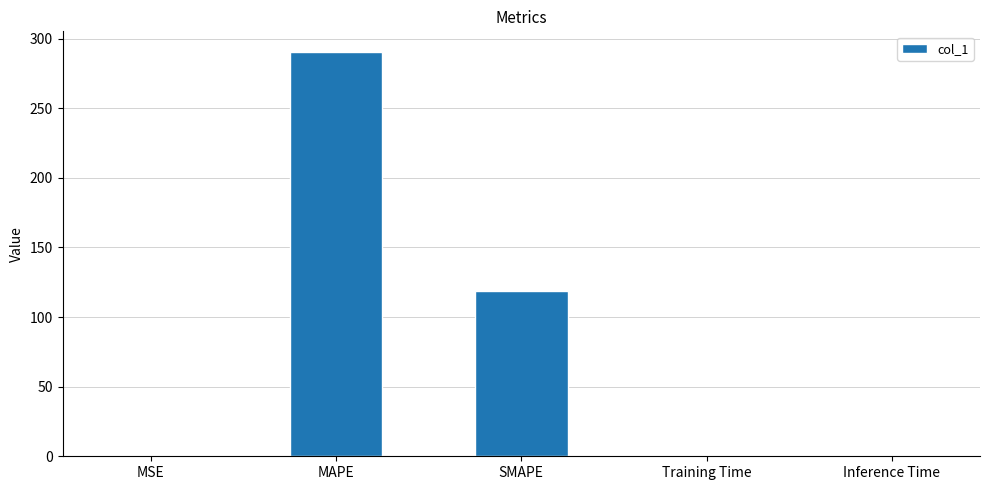

What is the sum of all values?

409.3